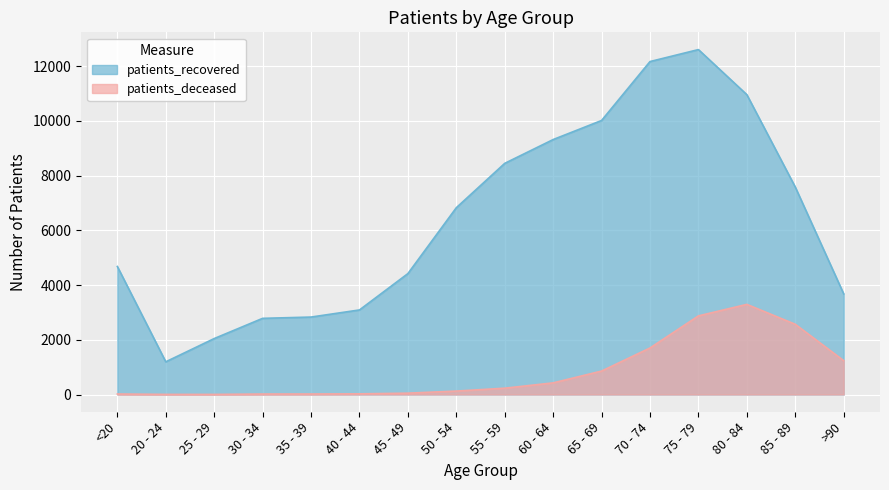

What is the difference between the patients_deceased values at <20 and 55 - 59?

213